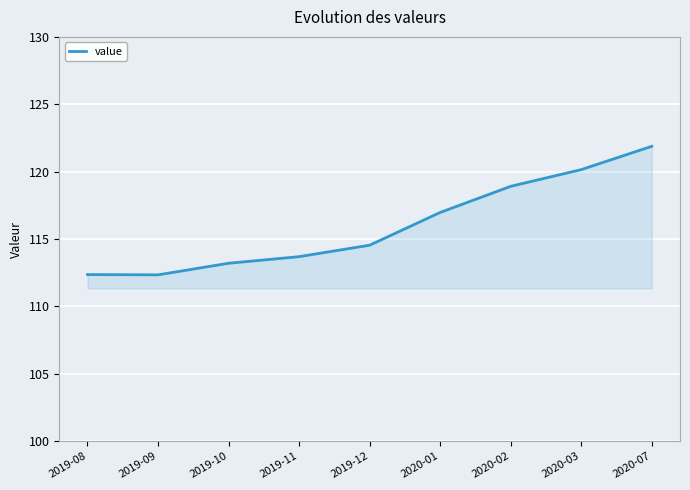

True or false: the data shows 121.9 at 2020-07.

True